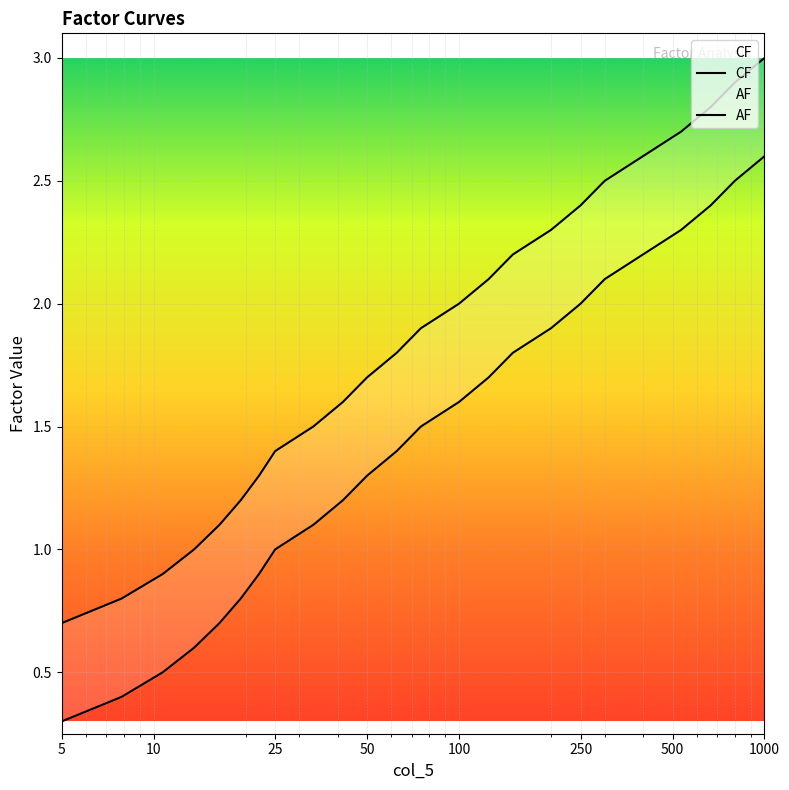

Which series has the largest range (max minus min)?

CF